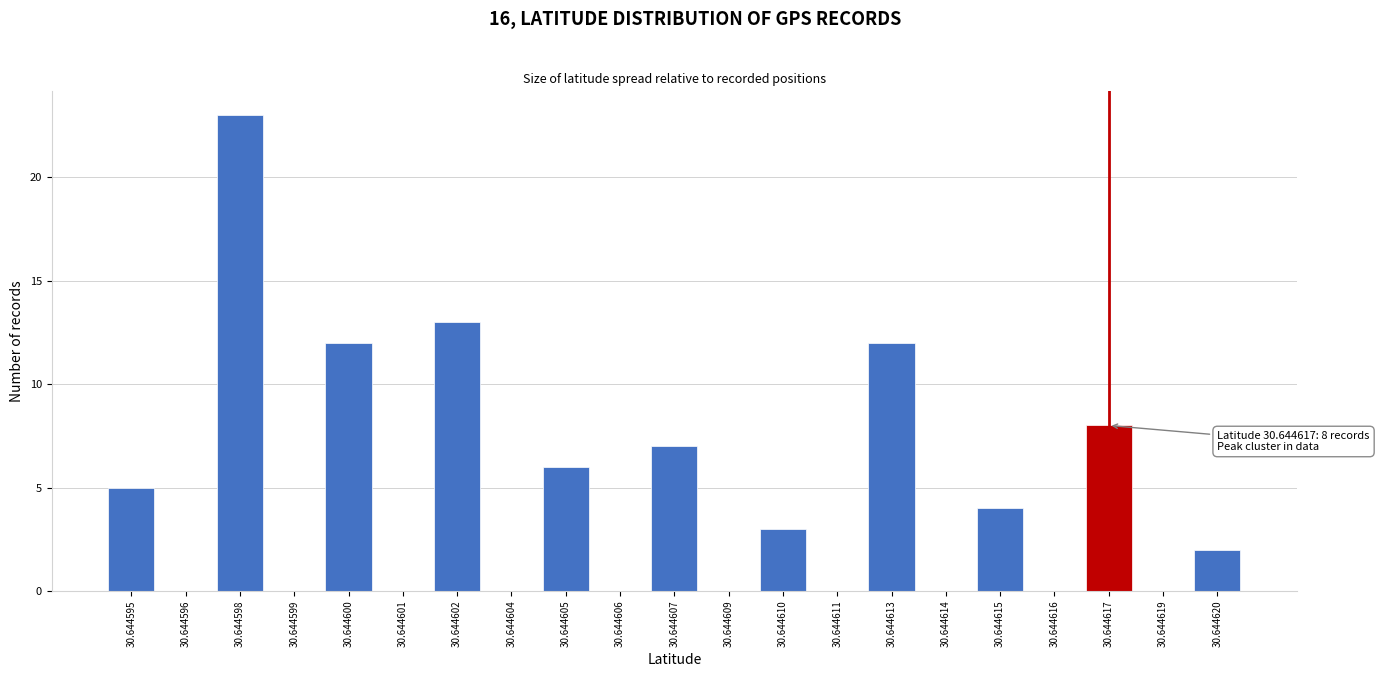

Reading left to right, what are all the values shown in this chart?

30.644595=5	30.644596=0	30.644598=23	30.644599=0	30.644600=12	30.644601=0	30.644602=13	30.644604=0	30.644605=6	30.644606=0	30.644607=7	30.644609=0	30.644610=3	30.644611=0	30.644613=12	30.644614=0	30.644615=4	30.644616=0	30.644617=8	30.644619=0	30.644620=2